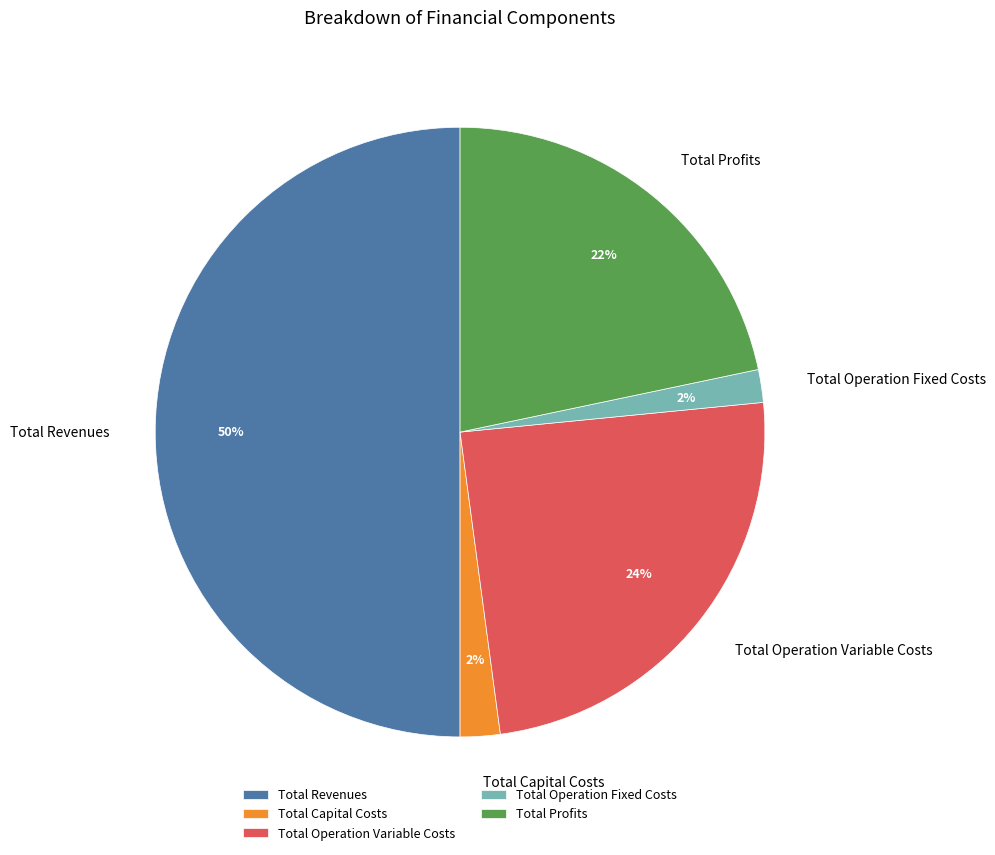

Combined, do Total Profits and Total Operation Variable Costs account for over 50%?

No